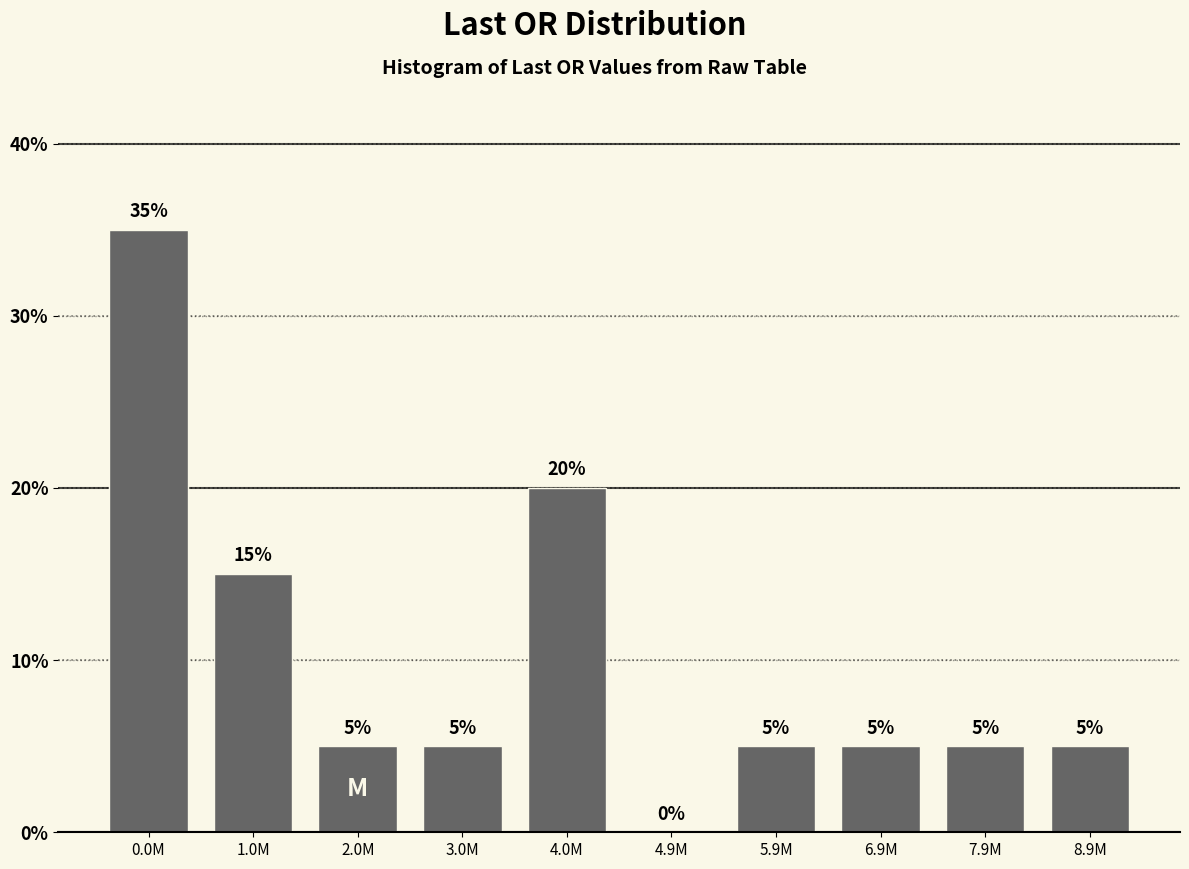

Reading left to right, transcribe all the data shown in this chart.

0.0M=35	1.0M=15	2.0M=5	3.0M=5	4.0M=20	4.9M=0	5.9M=5	6.9M=5	7.9M=5	8.9M=5